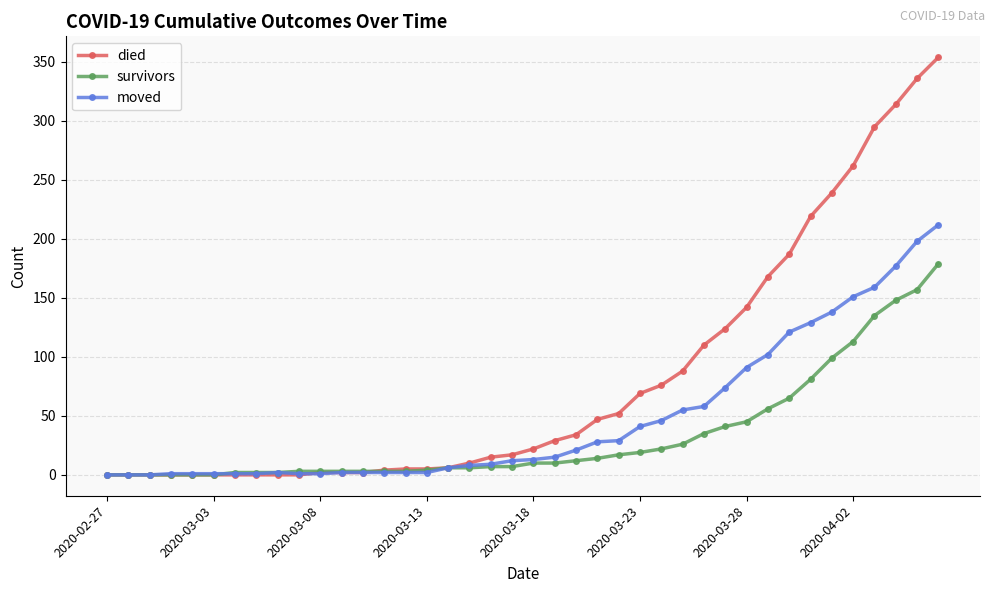

How many data points does each series have?

40